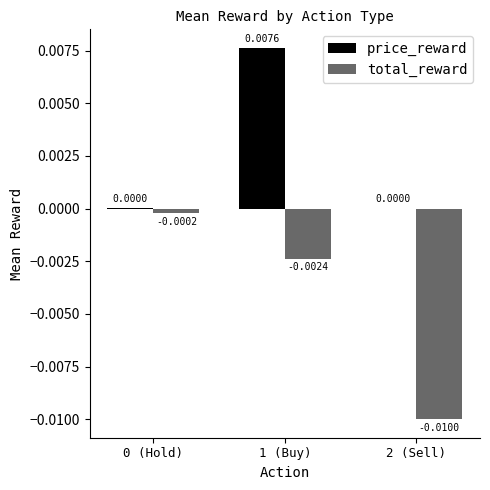

At which category is the sum across all series the highest?

1 (Buy)